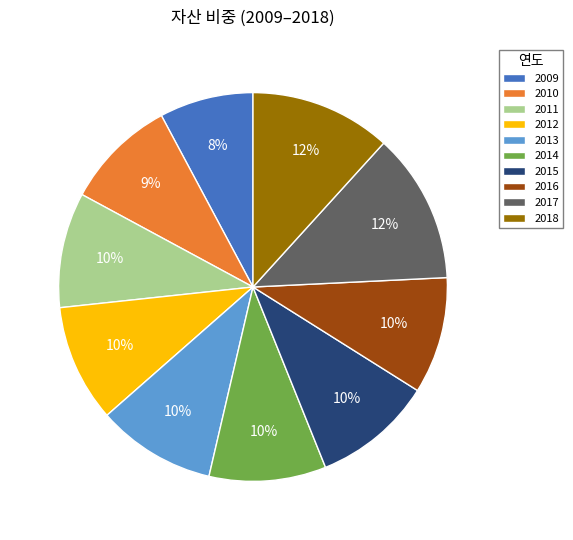

Which category has the biggest portion of the pie?

2017